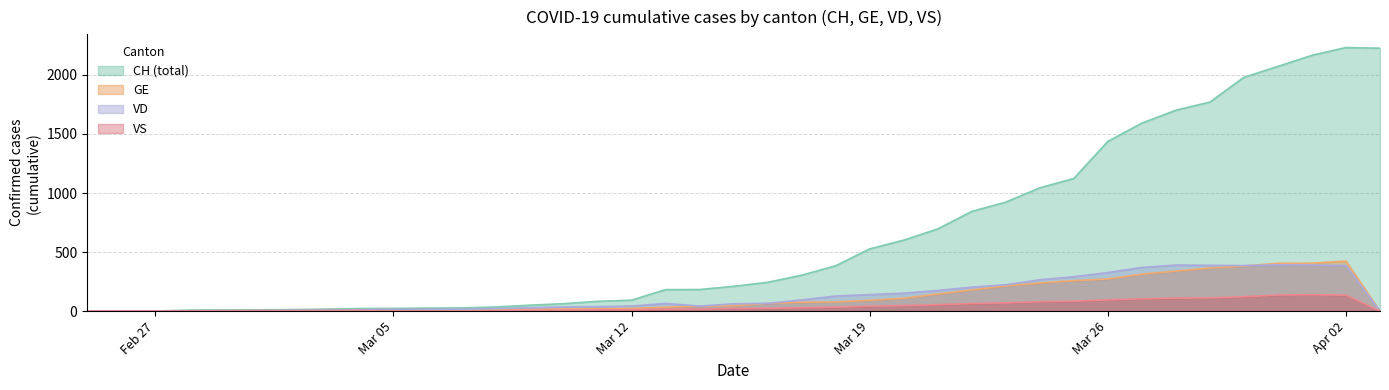

What are all the series names shown in the legend?

CH (total), GE, VD, VS